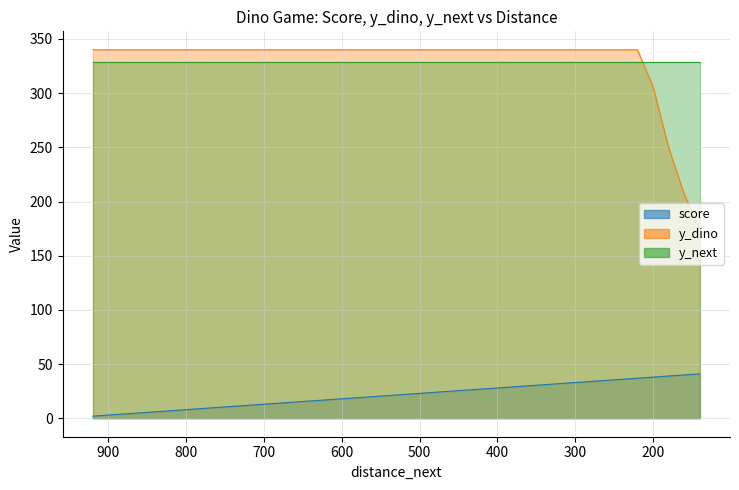

What is the value of the score point at the 2nd from the left?

3